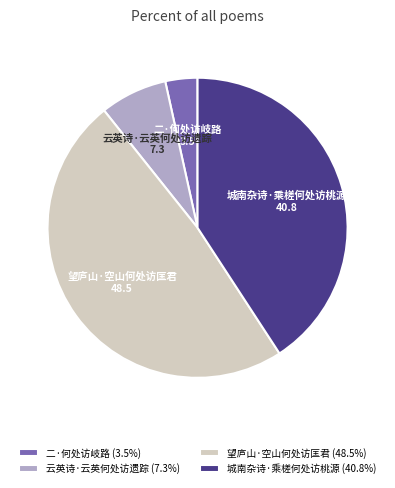

Does 二·何处访岐路 account for over 50% of the chart?

No